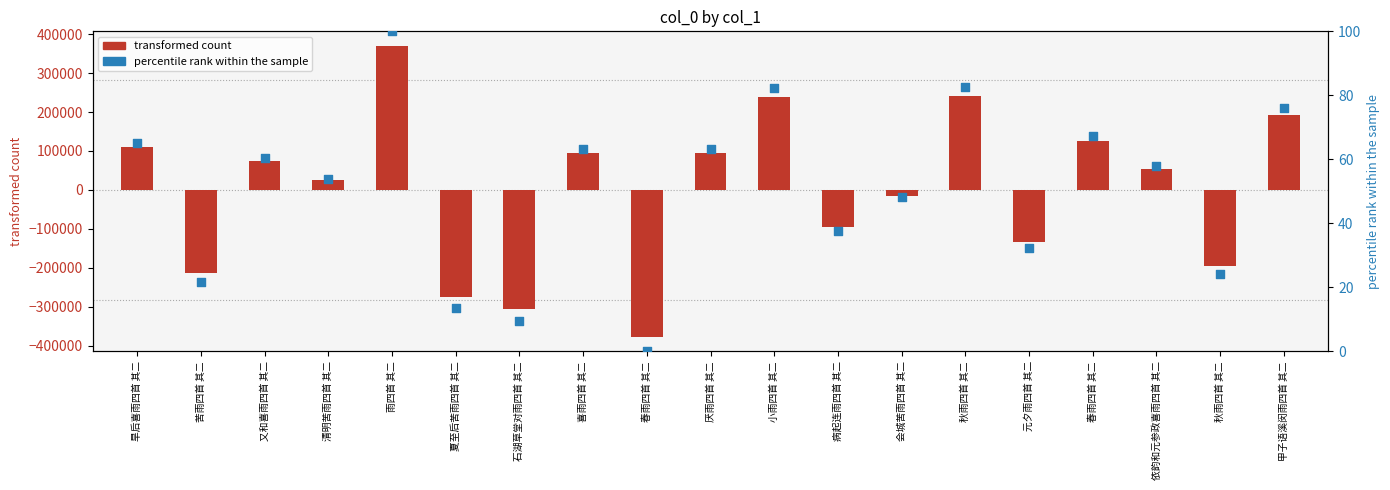

Which series has the largest Y range (max minus min)?

transformed count